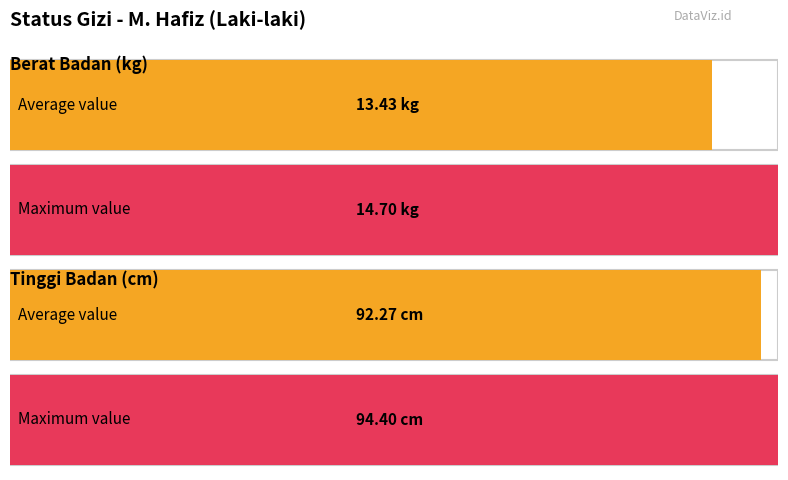

What is the total value across all series at 43?

109.1